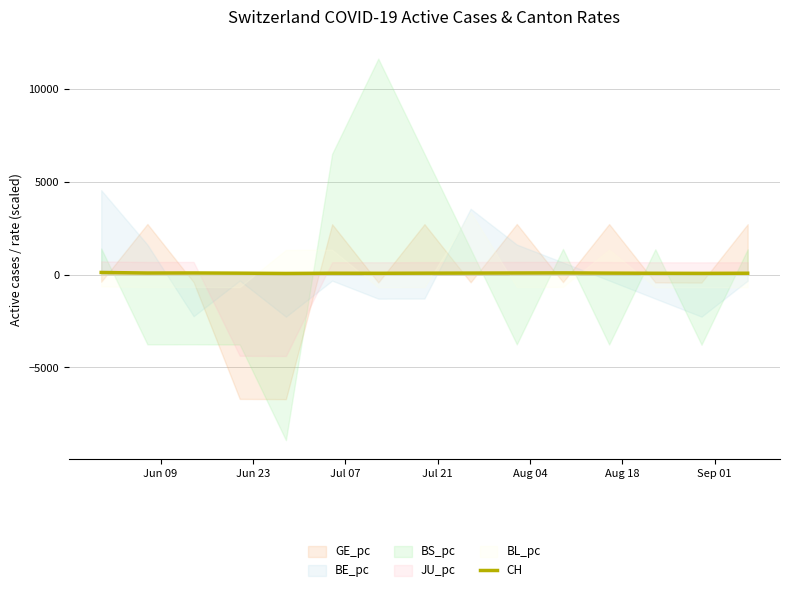

How many values are below 75?

6